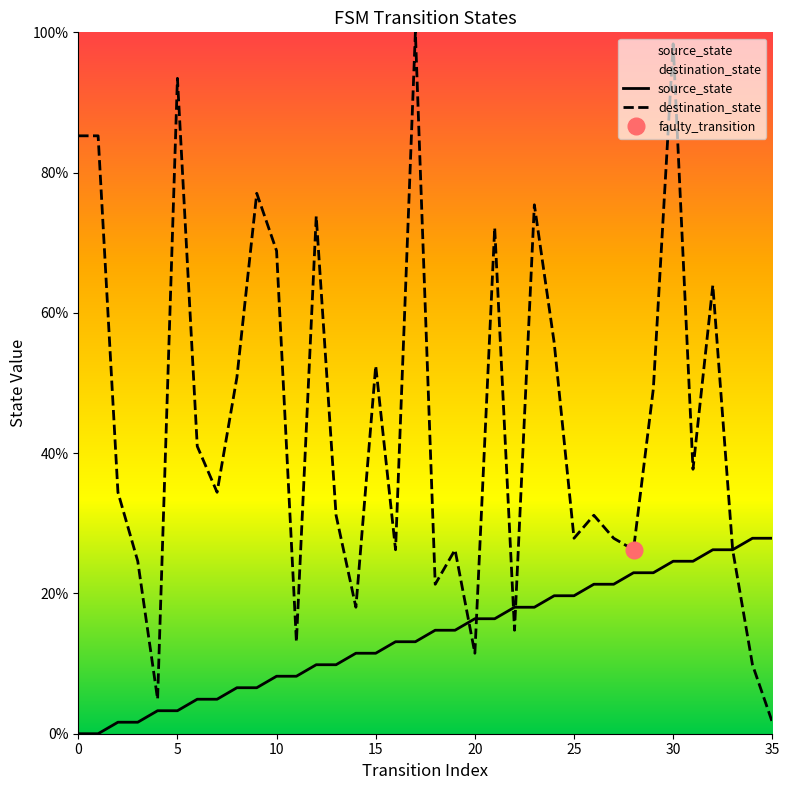

Is it true that source_state equals 27.9 at 35?

True